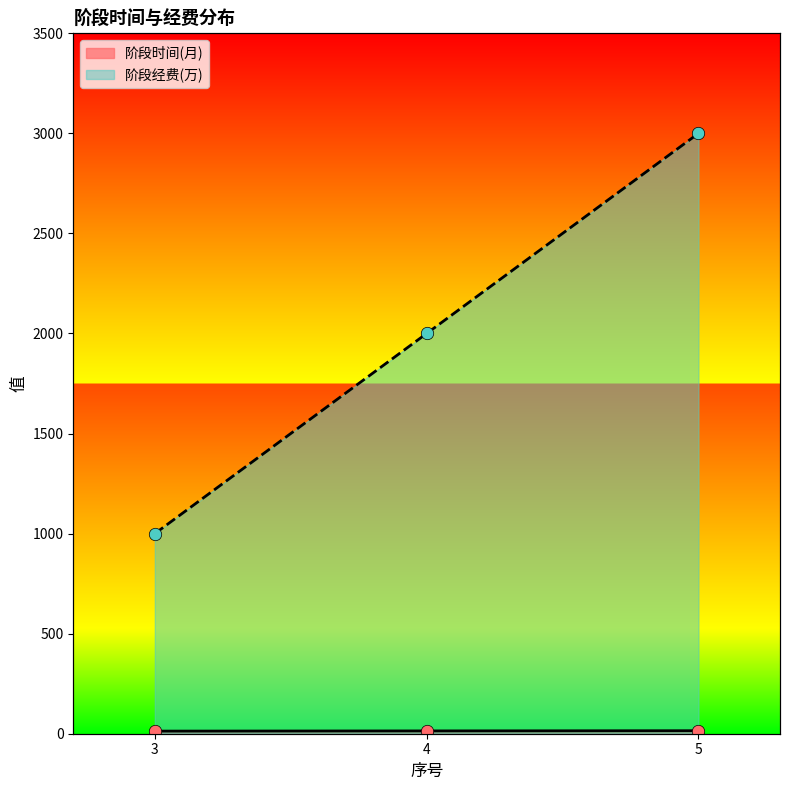

Which series contains the highest Y value?

阶段经费(万)